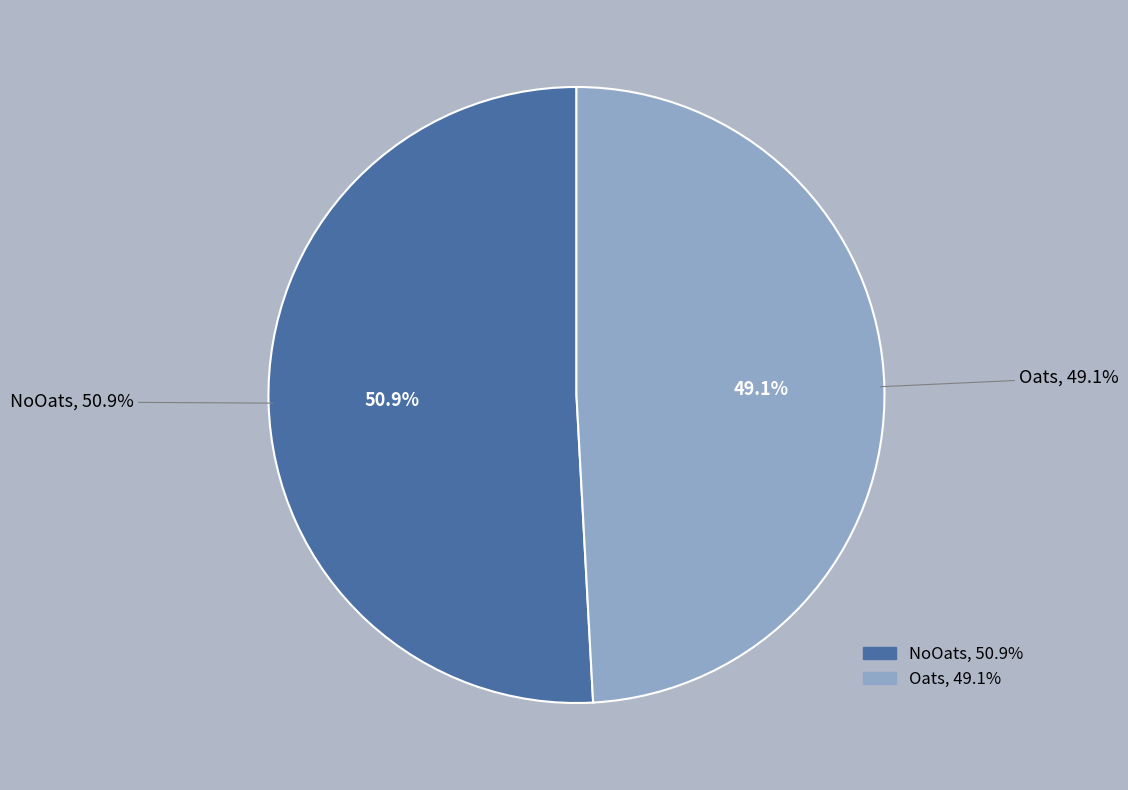

What is the smallest slice in the pie chart?

Oats